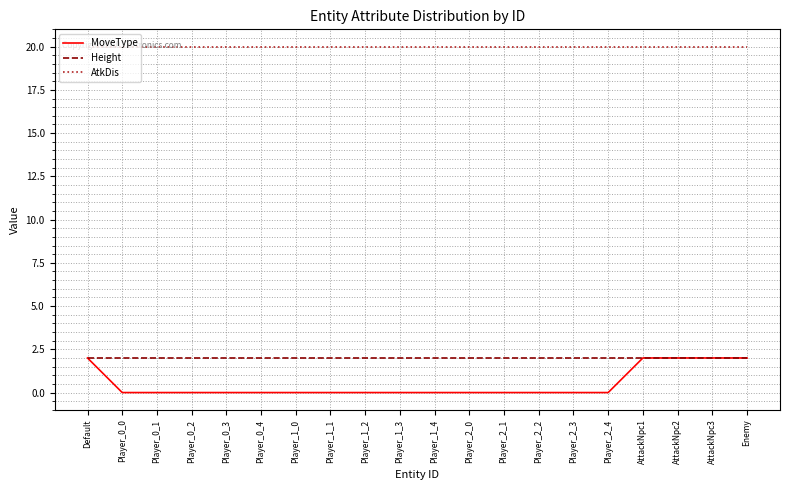

Is the value of AtkDis at Player_1_4 greater than the value of MoveType at Player_0_4?

Yes